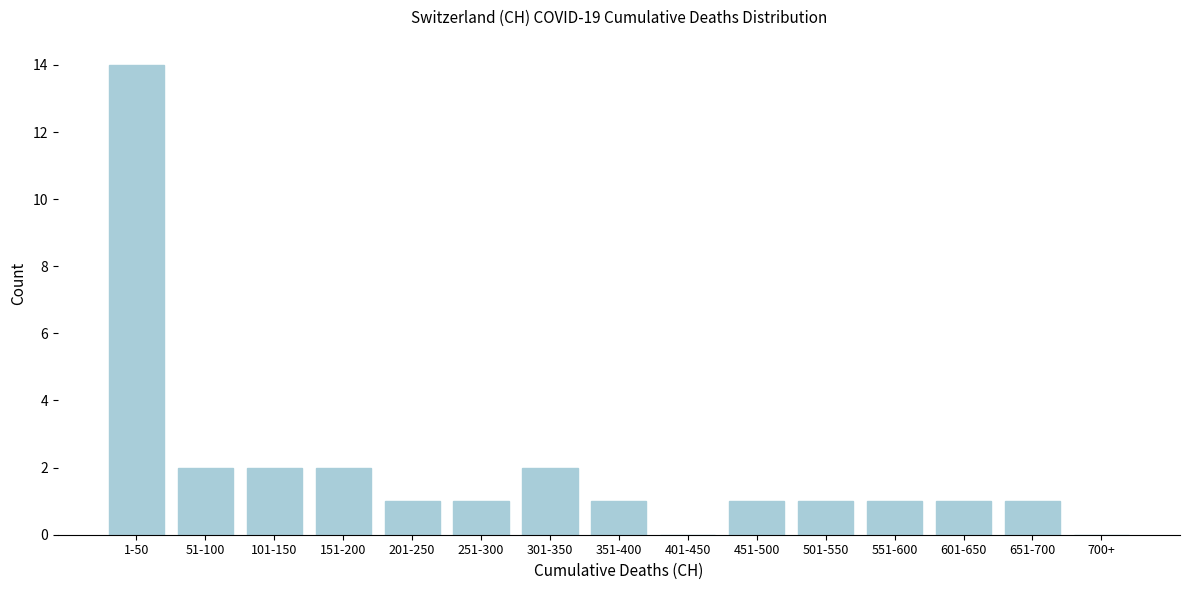

Reading left to right, list all the values displayed in this chart.

1-50=14	51-100=2	101-150=2	151-200=2	201-250=1	251-300=1	301-350=2	351-400=1	401-450=0	451-500=1	501-550=1	551-600=1	601-650=1	651-700=1	700+=0